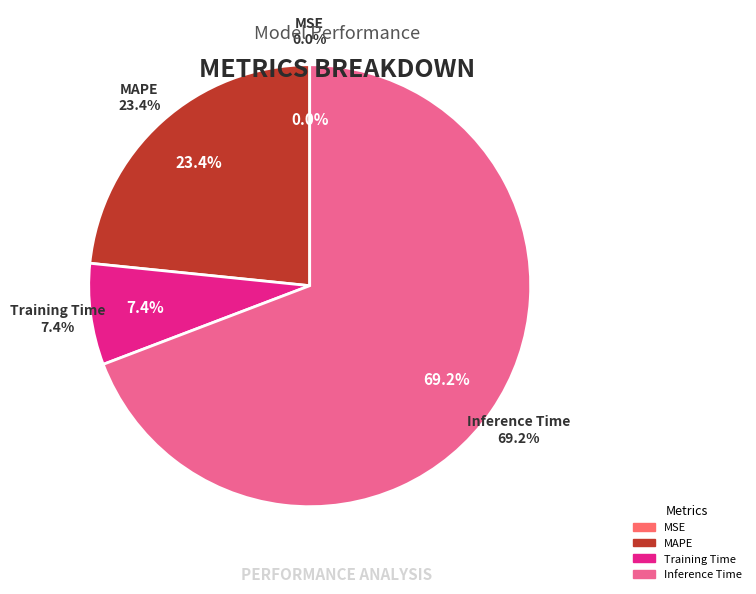

To the nearest percent, what is the difference between the largest and smallest slice percentages?

69%